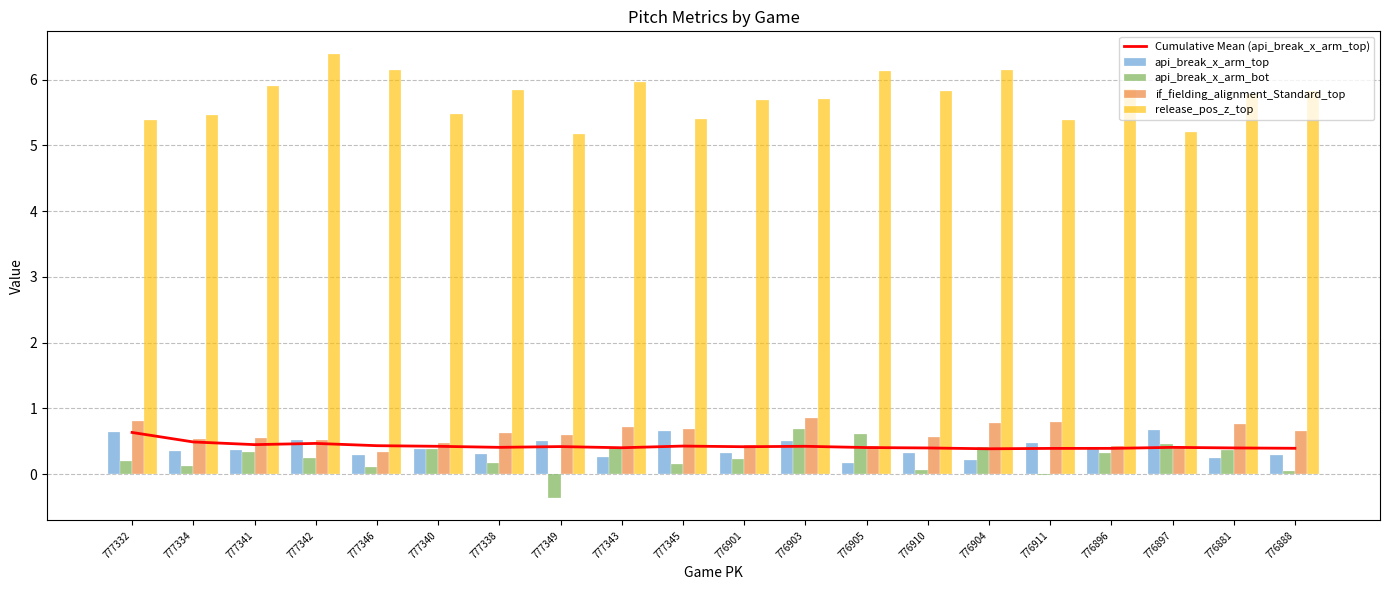

Reading right to left, extract all data points from this chart.

Cumulative Mean (api_break_x_arm_top): 0.4	0.4	0.4	0.4	0.4	0.4	0.4	0.4	0.4	0.4	0.4	0.4	0.4	0.4	0.4	0.4	0.5	0.4	0.5	0.6
api_break_x_arm_top: 0.3	0.2	0.7	0.4	0.5	0.2	0.3	0.2	0.5	0.3	0.7	0.3	0.5	0.3	0.4	0.3	0.5	0.4	0.3	0.6
api_break_x_arm_bot: 0.0	0.4	0.5	0.3	-0.0	0.4	0.1	0.6	0.7	0.2	0.2	0.4	-0.4	0.2	0.4	0.1	0.2	0.3	0.1	0.2
if_fielding_alignment_Standard_top: 0.7	0.8	0.4	0.4	0.8	0.8	0.6	0.4	0.9	0.4	0.7	0.7	0.6	0.6	0.5	0.3	0.5	0.5	0.5	0.8
release_pos_z_top: 5.8	5.8	5.2	5.9	5.4	6.2	5.8	6.1	5.7	5.7	5.4	6.0	5.2	5.8	5.5	6.1	6.4	5.9	5.5	5.4